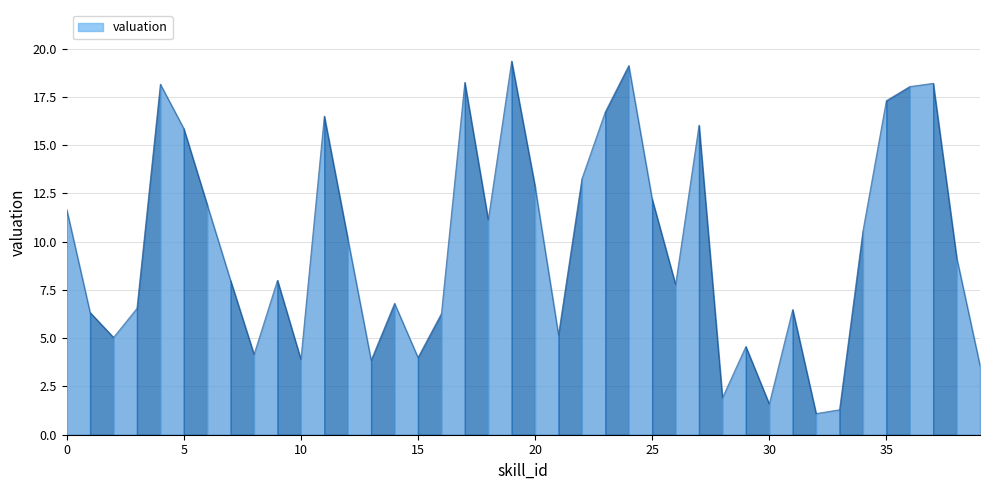

How many lines are shown in the chart?

1